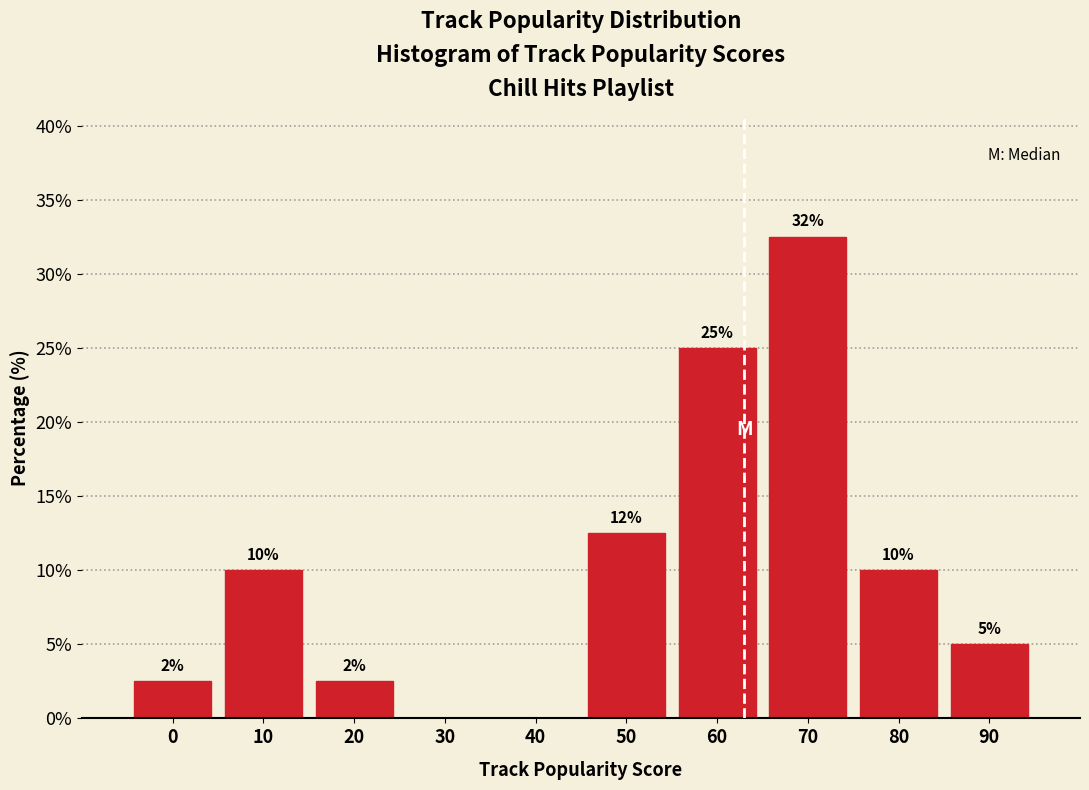

What is the maximum value shown in the chart?

32.5